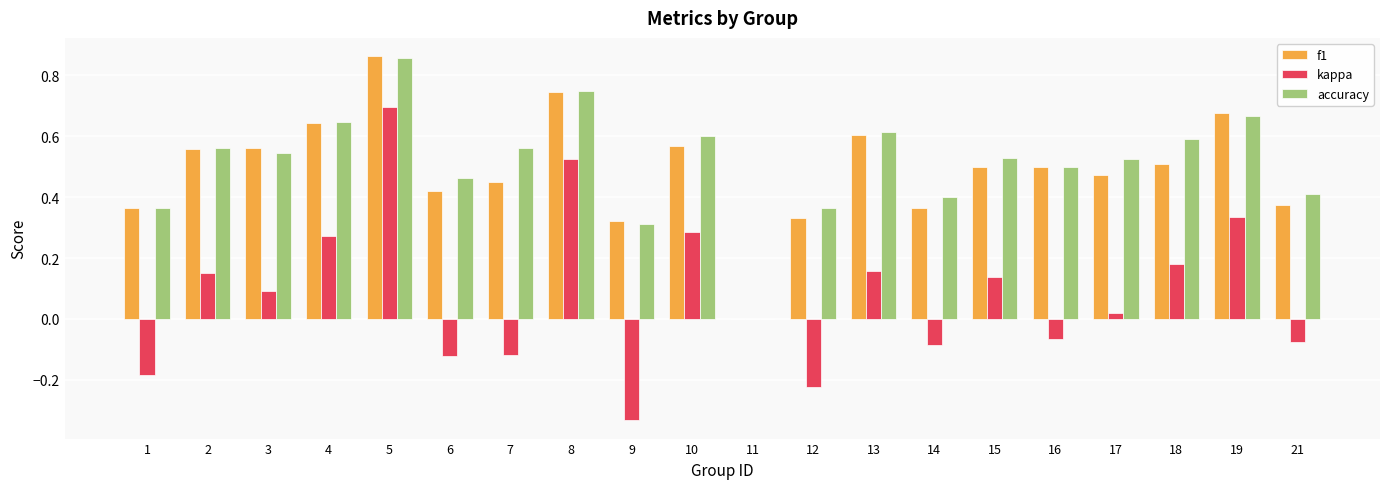

The f1 series shows 0.6 at 9. True or false?

False